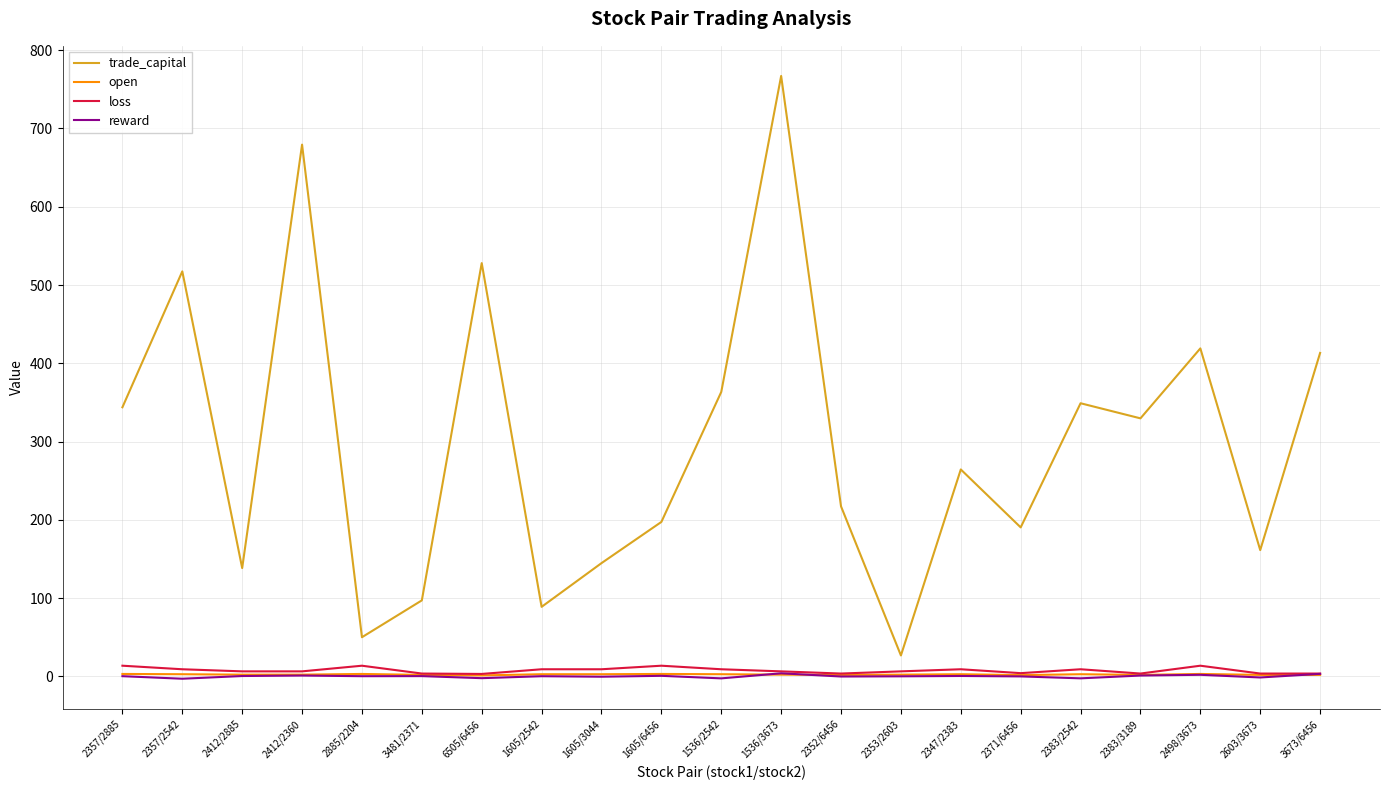

Count the number of data series in this chart.

4